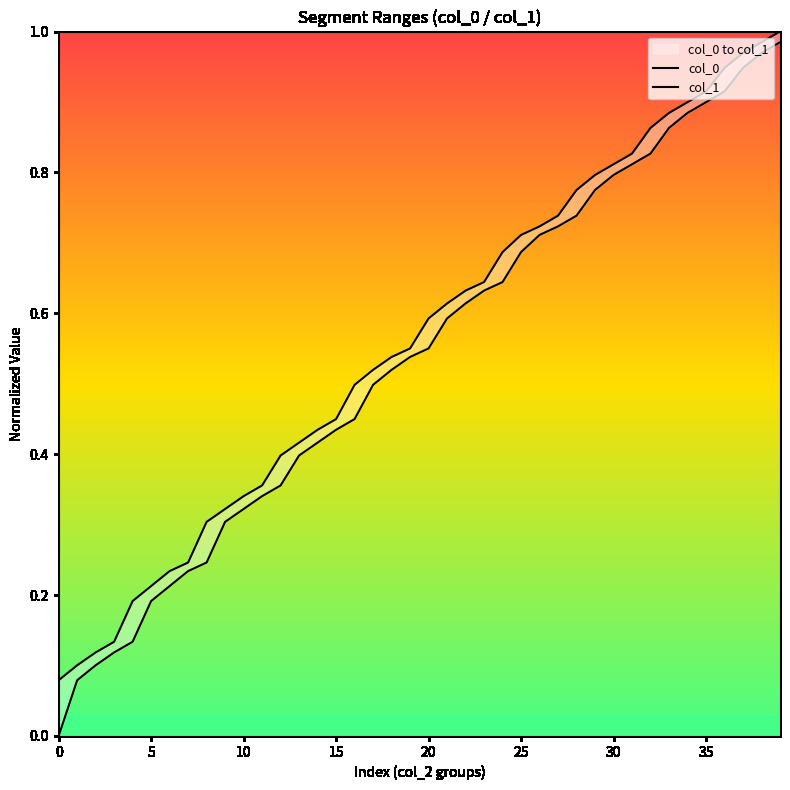

The col_0 series shows 0.4 at 15. True or false?

True